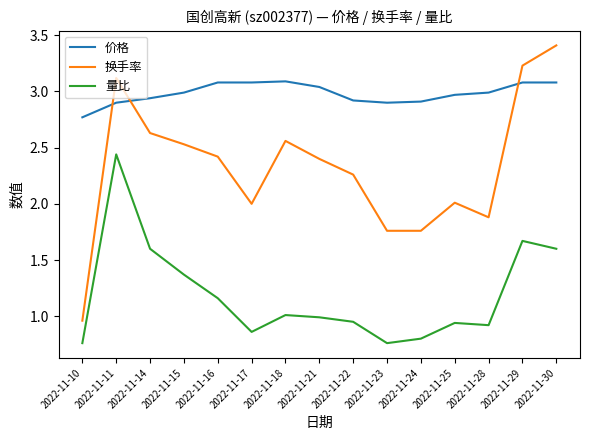

What is the difference between the maximum and minimum values in the 价格 series?

0.3